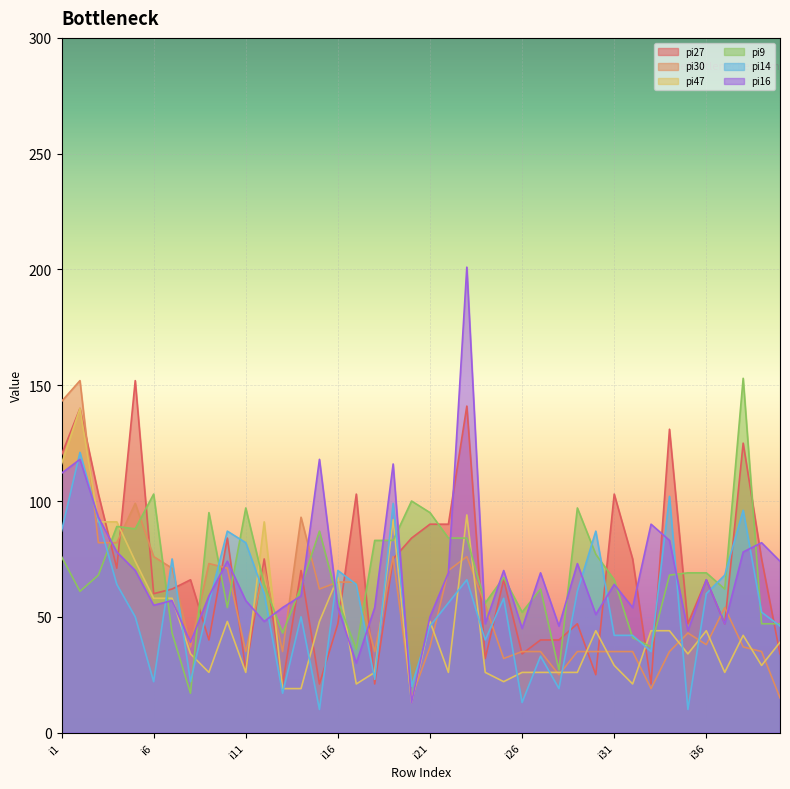

Reading left to right, list all the values displayed in this chart.

pi27: i1=120	i2=140	i3=103	i4=71	i5=152	i6=60	i7=62	i8=66	i9=40	i10=84	i11=27	i12=75	i13=21	i14=70	i15=21	i16=47	i17=103	i18=21	i19=75	i20=84	i21=90	i22=90	i23=141	i24=32	i25=66	i26=34	i27=40	i28=40	i29=47	i30=25	i31=103	i32=75	i33=21	i34=131	i35=47	i36=66	i37=47	i38=125	i39=75	i40=34
pi30: i1=143	i2=152	i3=82	i4=82	i5=99	i6=76	i7=71	i8=37	i9=73	i10=71	i11=35	i12=71	i13=35	i14=93	i15=62	i16=65	i17=65	i18=35	i19=76	i20=15	i21=37	i22=70	i23=76	i24=55	i25=32	i26=35	i27=35	i28=25	i29=35	i30=35	i31=35	i32=35	i33=19	i34=35	i35=43	i36=38	i37=54	i38=37	i39=35	i40=15
pi47: i1=116	i2=140	i3=91	i4=91	i5=74	i6=58	i7=58	i8=34	i9=26	i10=48	i11=26	i12=91	i13=19	i14=19	i15=48	i16=67	i17=21	i18=26	i19=92	i20=13	i21=48	i22=26	i23=94	i24=26	i25=22	i26=26	i27=26	i28=26	i29=26	i30=44	i31=29	i32=21	i33=44	i34=44	i35=34	i36=44	i37=26	i38=42	i39=29	i40=39
pi9: i1=76	i2=61	i3=68	i4=89	i5=88	i6=103	i7=43	i8=17	i9=95	i10=54	i11=97	i12=64	i13=43	i14=63	i15=87	i16=57	i17=36	i18=83	i19=83	i20=100	i21=95	i22=84	i23=84	i24=56	i25=67	i26=52	i27=62	i28=27	i29=97	i30=77	i31=66	i32=41	i33=37	i34=68	i35=69	i36=69	i37=62	i38=153	i39=47	i40=47
pi14: i1=87	i2=121	i3=92	i4=64	i5=50	i6=22	i7=75	i8=22	i9=56	i10=87	i11=82	i12=60	i13=17	i14=50	i15=10	i16=70	i17=64	i18=23	i19=99	i20=20	i21=46	i22=56	i23=66	i24=40	i25=58	i26=13	i27=33	i28=19	i29=61	i30=87	i31=42	i32=42	i33=35	i34=102	i35=10	i36=60	i37=68	i38=96	i39=52	i40=46
pi16: i1=112	i2=118	i3=93	i4=78	i5=70	i6=55	i7=57	i8=39	i9=59	i10=74	i11=57	i12=48	i13=54	i14=59	i15=118	i16=54	i17=30	i18=54	i19=116	i20=13	i21=50	i22=69	i23=201	i24=47	i25=70	i26=45	i27=69	i28=46	i29=73	i30=51	i31=64	i32=54	i33=90	i34=83	i35=44	i36=66	i37=47	i38=78	i39=82	i40=74